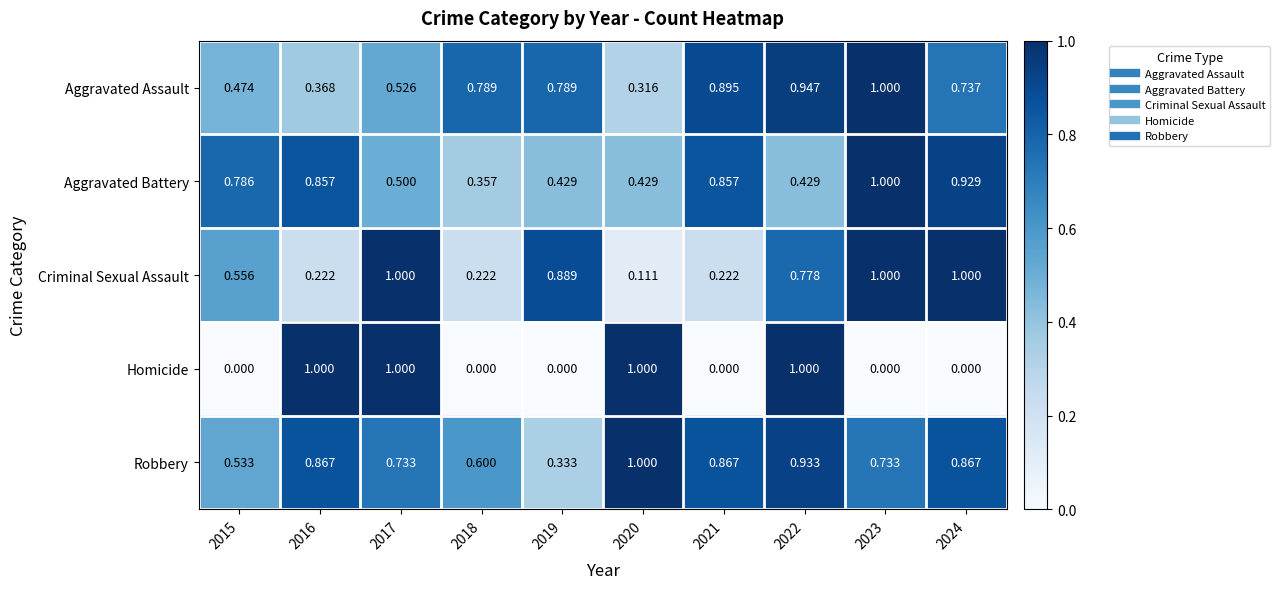

At 2022, list the series in order from largest to smallest.

Homicide, Aggravated Assault, Robbery, Criminal Sexual Assault, Aggravated Battery